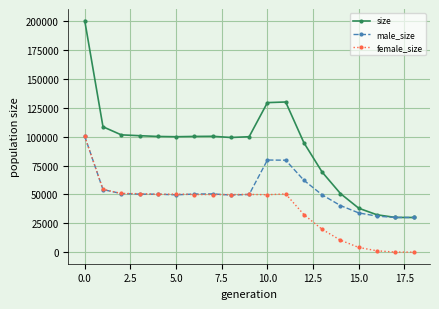

Which series has the widest spread of values?

size